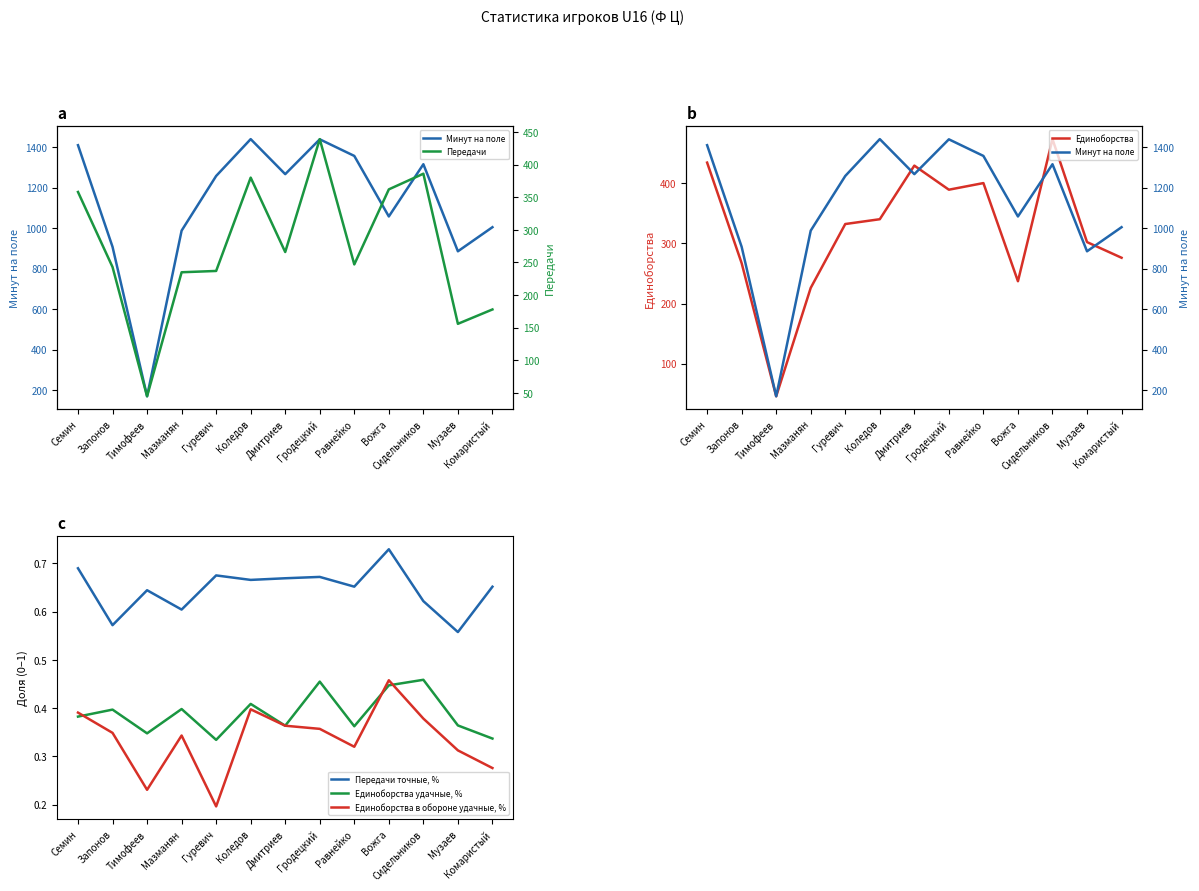

The Передачи точные, % series shows 0.3 at Тимофеев. True or false?

False